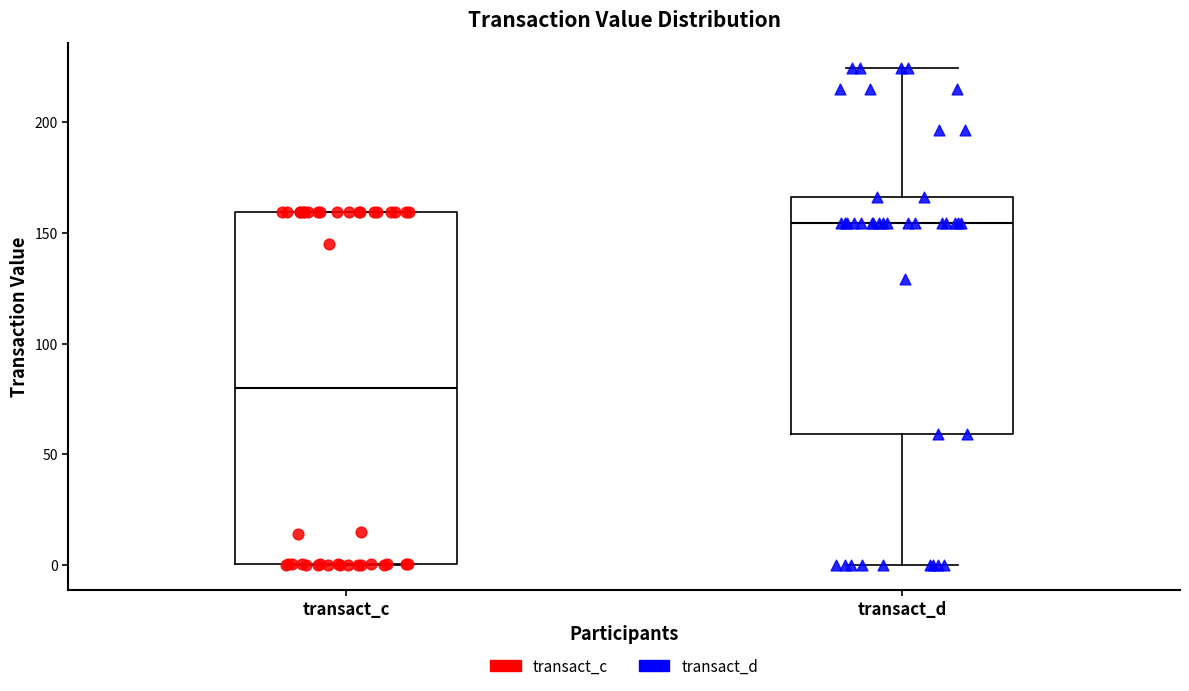

Where does the lower whisker of the box for transact_d end on the y-axis? The values are not printed on the chart, so give them approximately, as read against the axis.

0